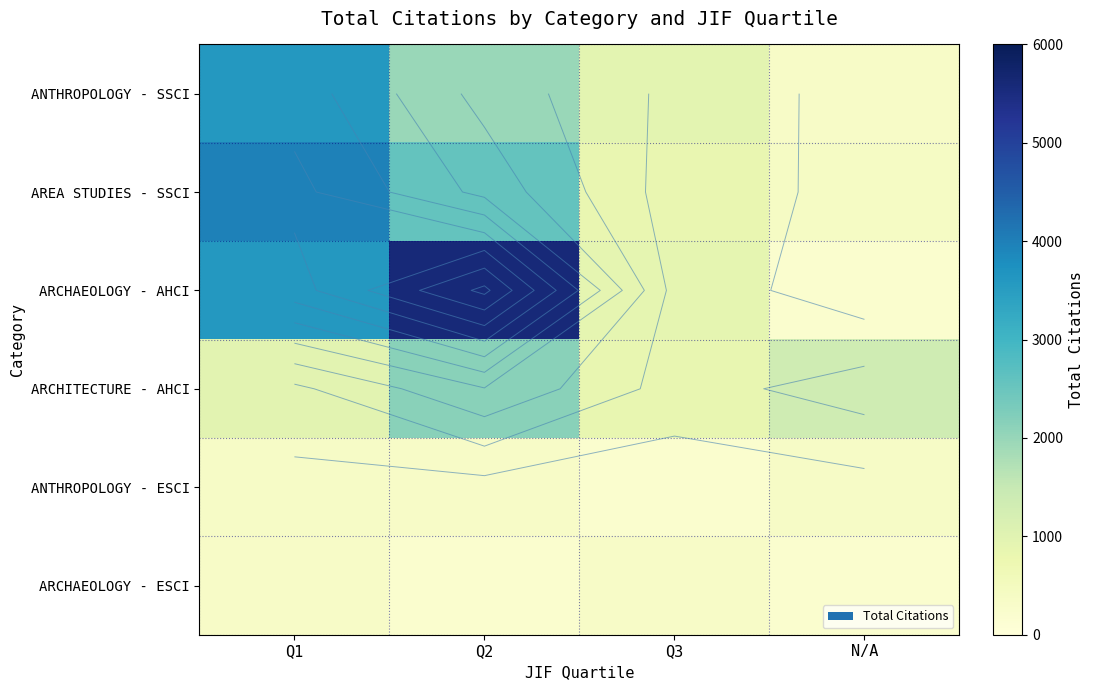

Which series has the widest spread of values?

ARCHAEOLOGY - AHCI